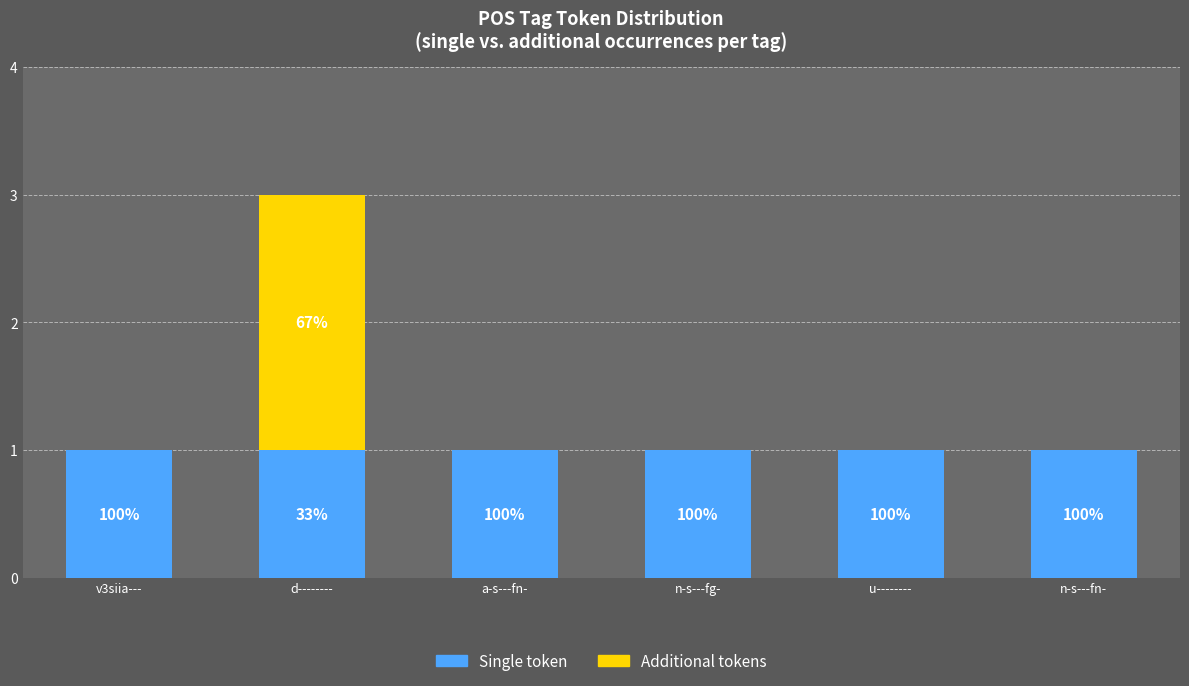

What are all the series names shown in the legend?

Single token, Additional tokens